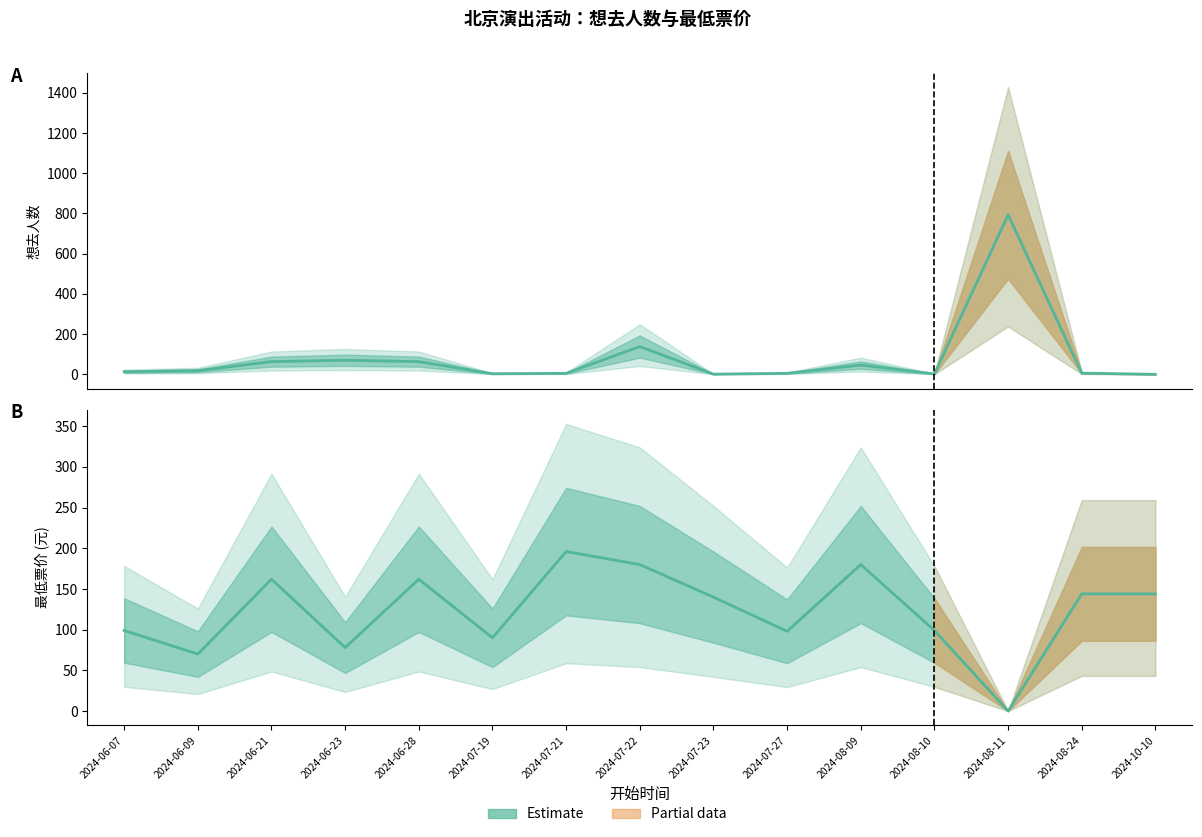

Does the chart have visible grid lines?

No